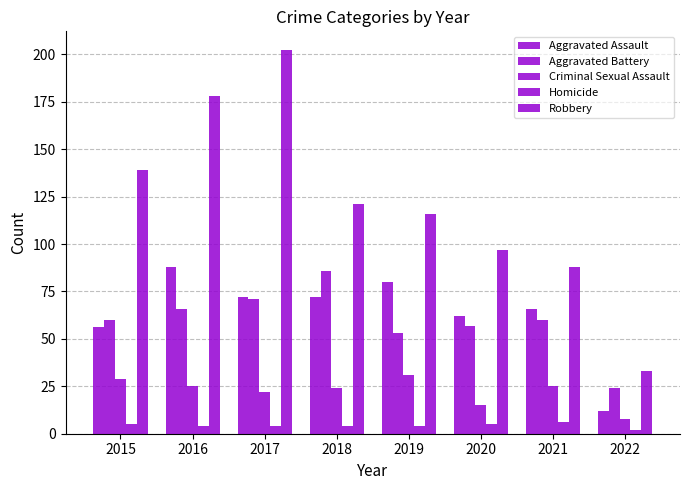

What is the sum of all Homicide values?

34